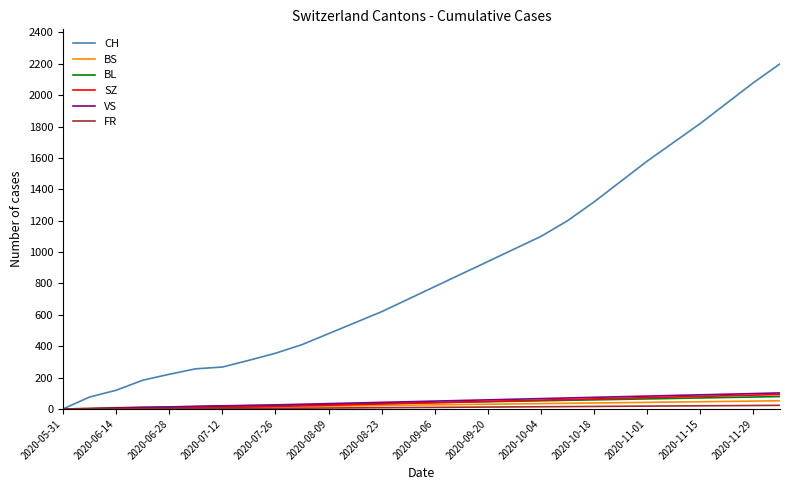

What is the highest value of the CH series?

2200